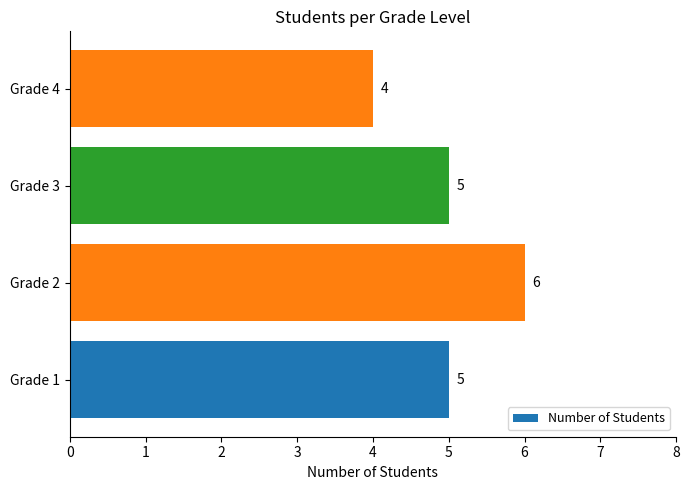

What is the difference between the maximum and second lowest values?

1